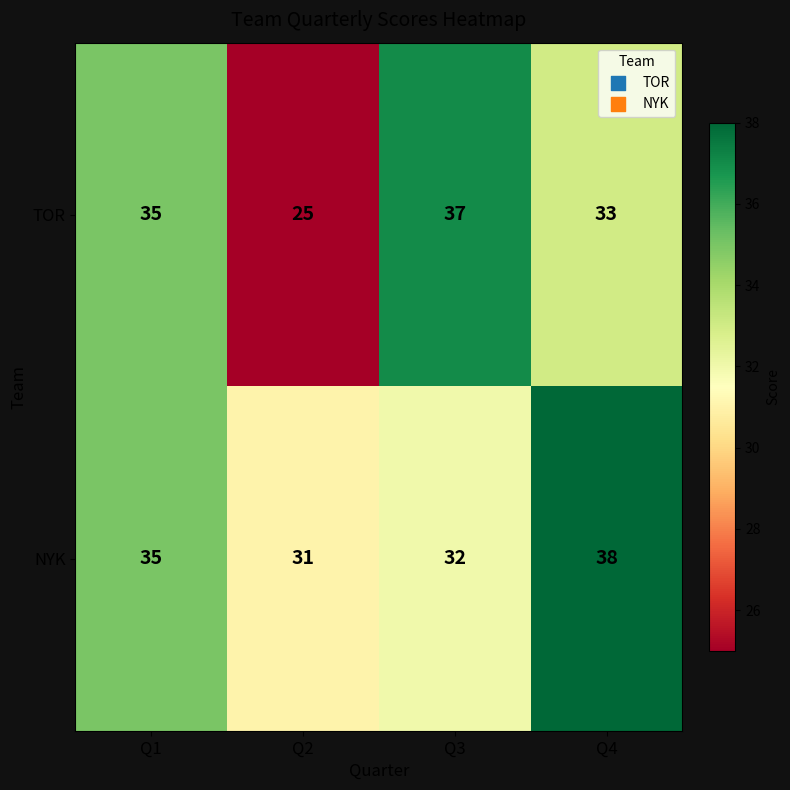

Which category has the highest value in the TOR series?

Q3